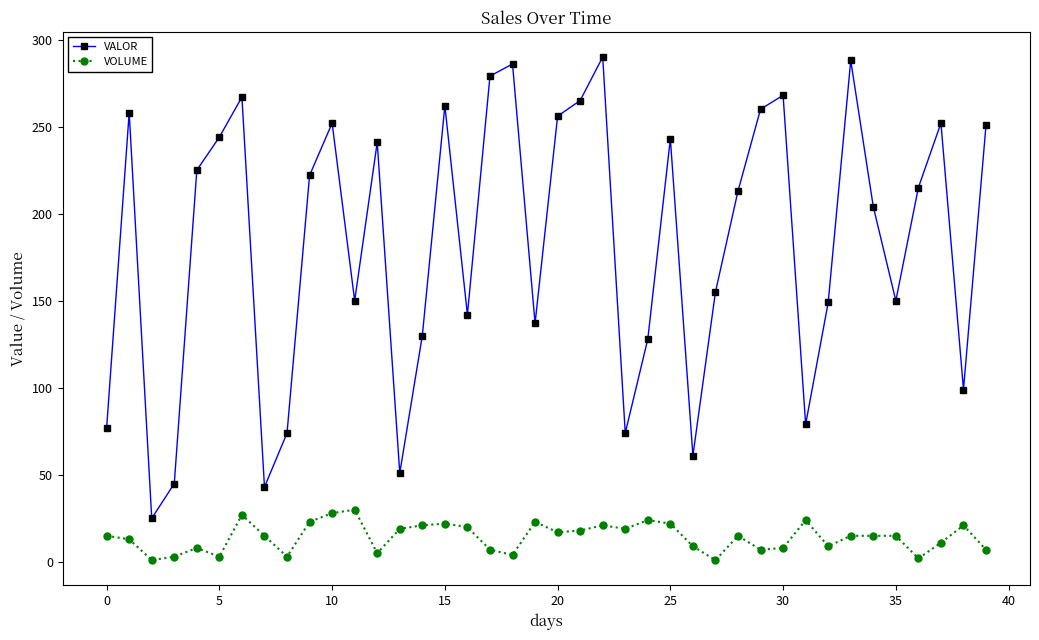

What is the highest value of the VALOR series?

290